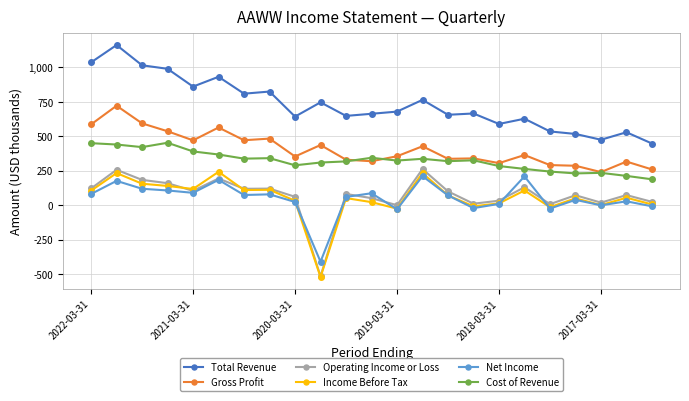

True or false: Gross Profit has more than 2 points higher than both neighbors.

True